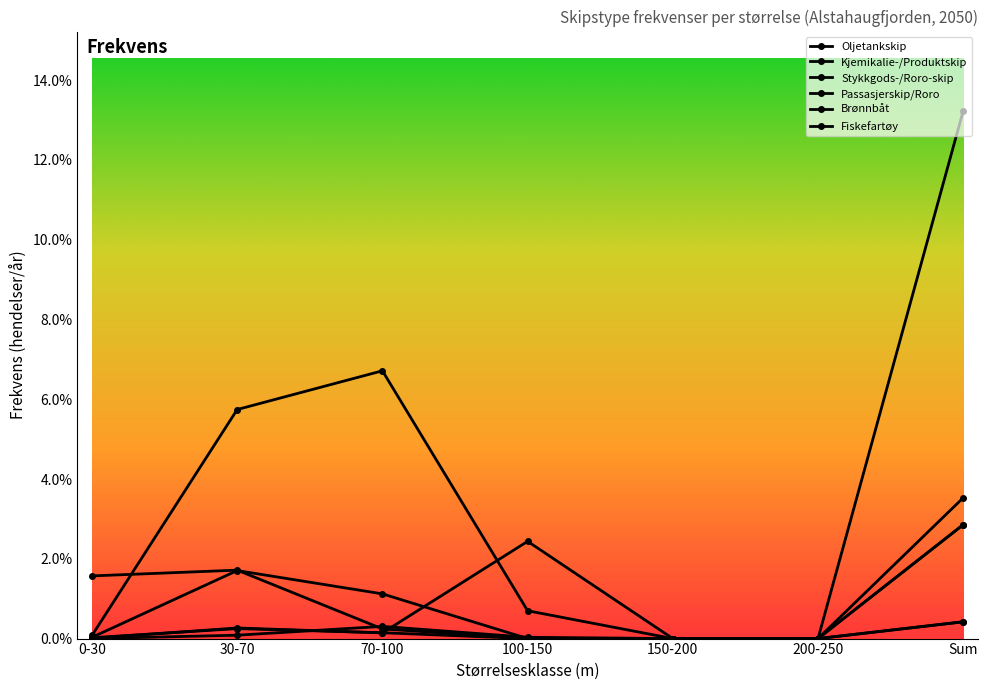

The value of Stykkgods-/Roro-skip at 150-200 is 0.0. True or false?

True